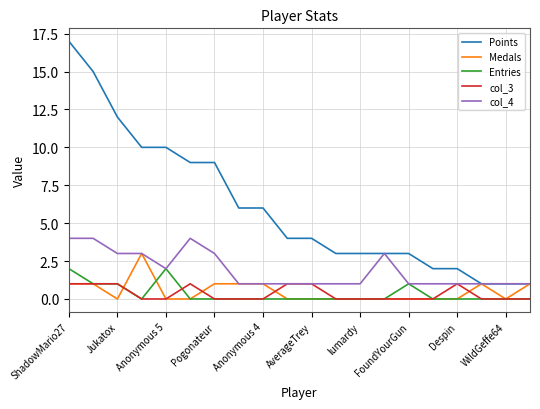

How many lines are shown in the chart?

5